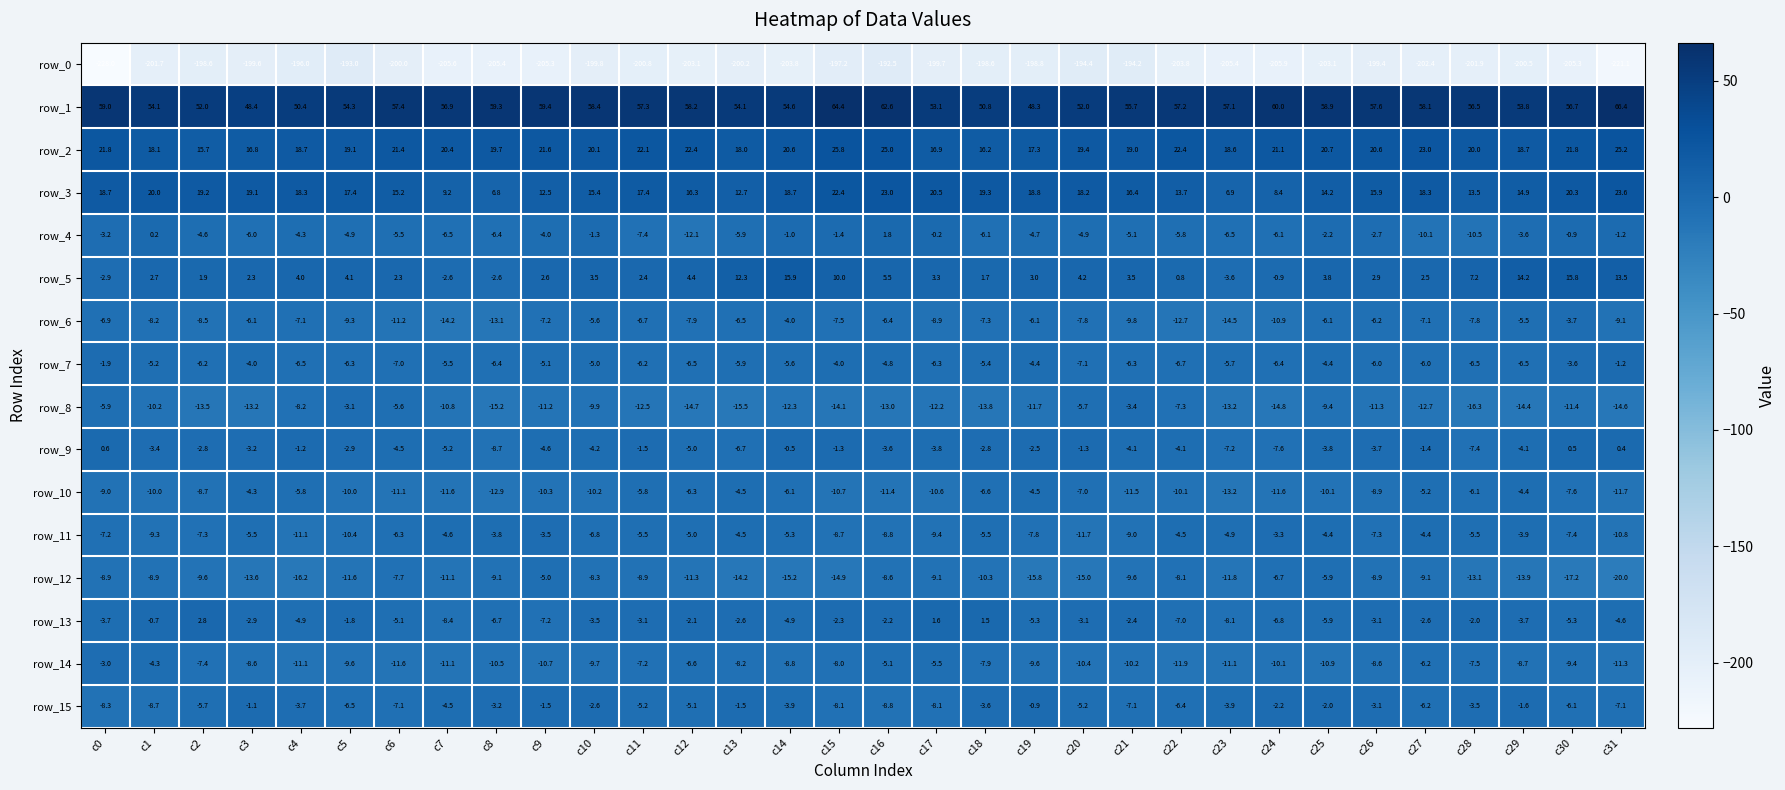

Reading left to right, extract all data points from this chart.

row_0: -228.0	-201.7	-198.6	-199.6	-196.0	-193.0	-200.0	-205.6	-205.4	-205.3	-199.8	-200.8	-203.1	-200.2	-203.8	-197.2	-192.5	-199.7	-198.6	-198.8	-194.4	-194.2	-203.8	-205.4	-205.9	-203.1	-199.4	-202.4	-201.9	-200.5	-205.3	-221.1
row_1: 59.0	54.1	52.0	48.4	50.4	54.3	57.4	56.9	59.3	59.4	58.4	57.3	58.2	54.1	54.6	64.4	62.6	53.1	50.8	48.3	52.0	55.7	57.2	57.1	60.0	58.9	57.6	58.1	56.5	53.8	56.7	66.4
row_2: 21.8	18.1	15.7	16.8	18.7	19.1	21.4	20.4	19.7	21.6	20.1	22.1	22.4	18.0	20.6	25.8	25.0	16.9	16.2	17.3	19.4	19.0	22.4	18.6	21.1	20.7	20.6	23.0	20.0	18.7	21.8	25.2
row_3: 18.7	20.0	19.2	19.1	18.3	17.4	15.2	9.2	6.8	12.5	15.4	17.4	16.3	12.7	18.7	22.4	23.0	20.5	19.3	18.8	18.2	16.4	13.7	6.9	8.4	14.2	15.9	18.3	13.5	14.9	20.3	23.6
row_4: -3.2	0.2	-4.6	-6.0	-4.3	-4.9	-5.5	-6.5	-6.4	-4.0	-1.3	-7.4	-12.1	-5.9	-1.0	-1.4	1.8	-0.2	-6.1	-4.7	-4.9	-5.1	-5.8	-6.5	-6.1	-2.2	-2.7	-10.1	-10.5	-3.6	-0.9	-1.2
row_5: -2.9	2.7	1.9	2.3	4.0	4.1	2.3	-2.6	-2.6	2.6	3.5	2.4	4.4	12.3	15.9	10.0	5.5	3.3	1.7	3.0	4.2	3.5	0.8	-3.6	-0.9	3.8	2.9	2.5	7.2	14.2	15.8	13.5
row_6: -6.9	-8.2	-8.5	-6.1	-7.1	-9.3	-11.2	-14.2	-13.1	-7.2	-5.6	-6.7	-7.9	-6.5	-4.0	-7.5	-6.4	-8.9	-7.3	-6.1	-7.8	-9.8	-12.7	-14.5	-10.9	-6.1	-6.2	-7.1	-7.8	-5.5	-3.7	-9.1
row_7: -1.9	-5.2	-6.2	-4.0	-6.5	-6.3	-7.0	-5.5	-6.4	-5.1	-5.0	-6.2	-6.5	-5.9	-5.6	-4.0	-4.8	-6.3	-5.4	-4.4	-7.1	-6.3	-6.7	-5.7	-6.4	-4.4	-6.0	-6.0	-6.5	-6.5	-3.6	-1.2
row_8: -5.9	-10.2	-13.5	-13.2	-8.2	-3.1	-5.6	-10.8	-15.2	-11.2	-9.9	-12.5	-14.7	-15.5	-12.3	-14.1	-13.0	-12.2	-13.8	-11.7	-5.7	-3.4	-7.3	-13.2	-14.8	-9.4	-11.3	-12.7	-16.3	-14.4	-11.4	-14.6
row_9: 0.6	-3.4	-2.8	-3.2	-1.2	-2.9	-4.5	-5.2	-8.7	-4.6	-4.2	-1.5	-5.0	-6.7	-0.5	-1.3	-3.6	-3.8	-2.8	-2.5	-1.3	-4.1	-4.1	-7.2	-7.6	-3.8	-3.7	-1.4	-7.4	-4.1	0.5	0.4
row_10: -9.0	-10.0	-8.7	-4.3	-5.8	-10.0	-11.1	-11.6	-12.9	-10.3	-10.2	-5.8	-6.3	-4.5	-6.1	-10.7	-11.4	-10.6	-6.6	-4.5	-7.0	-11.5	-10.1	-13.2	-11.6	-10.1	-8.9	-5.2	-6.1	-4.4	-7.6	-11.7
row_11: -7.2	-9.3	-7.3	-5.5	-11.1	-10.4	-6.3	-4.6	-3.8	-3.5	-6.8	-5.5	-5.0	-4.5	-5.3	-8.7	-8.8	-9.4	-5.5	-7.8	-11.7	-9.0	-4.5	-4.9	-3.3	-4.4	-7.3	-4.4	-5.5	-3.9	-7.4	-10.8
row_12: -8.9	-8.9	-9.6	-13.6	-16.2	-11.6	-7.7	-11.1	-9.1	-5.0	-8.3	-8.9	-11.3	-14.2	-15.2	-14.9	-8.6	-9.1	-10.3	-15.8	-15.0	-9.6	-8.1	-11.8	-6.7	-5.9	-8.9	-9.1	-13.1	-13.9	-17.2	-20.0
row_13: -3.7	-0.7	2.8	-2.9	-4.9	-1.8	-5.1	-8.4	-6.7	-7.2	-3.5	-3.1	-2.1	-2.6	-4.9	-2.3	-2.2	1.6	1.5	-5.3	-3.1	-2.4	-7.0	-8.1	-6.8	-5.9	-3.1	-2.6	-2.0	-3.7	-5.3	-4.6
row_14: -3.0	-4.3	-7.4	-8.6	-11.1	-9.6	-11.6	-11.1	-10.5	-10.7	-9.7	-7.2	-6.6	-8.2	-8.8	-8.0	-5.1	-5.5	-7.9	-9.6	-10.4	-10.2	-11.9	-11.1	-10.1	-10.9	-8.6	-6.2	-7.5	-8.7	-9.4	-11.3
row_15: -8.3	-8.7	-5.7	-1.1	-3.7	-6.5	-7.1	-4.5	-3.2	-1.5	-2.6	-5.2	-5.1	-1.5	-3.9	-8.1	-8.8	-8.1	-3.6	-0.9	-5.2	-7.1	-6.4	-3.9	-2.2	-2.0	-3.1	-6.2	-3.5	-1.6	-6.1	-7.1